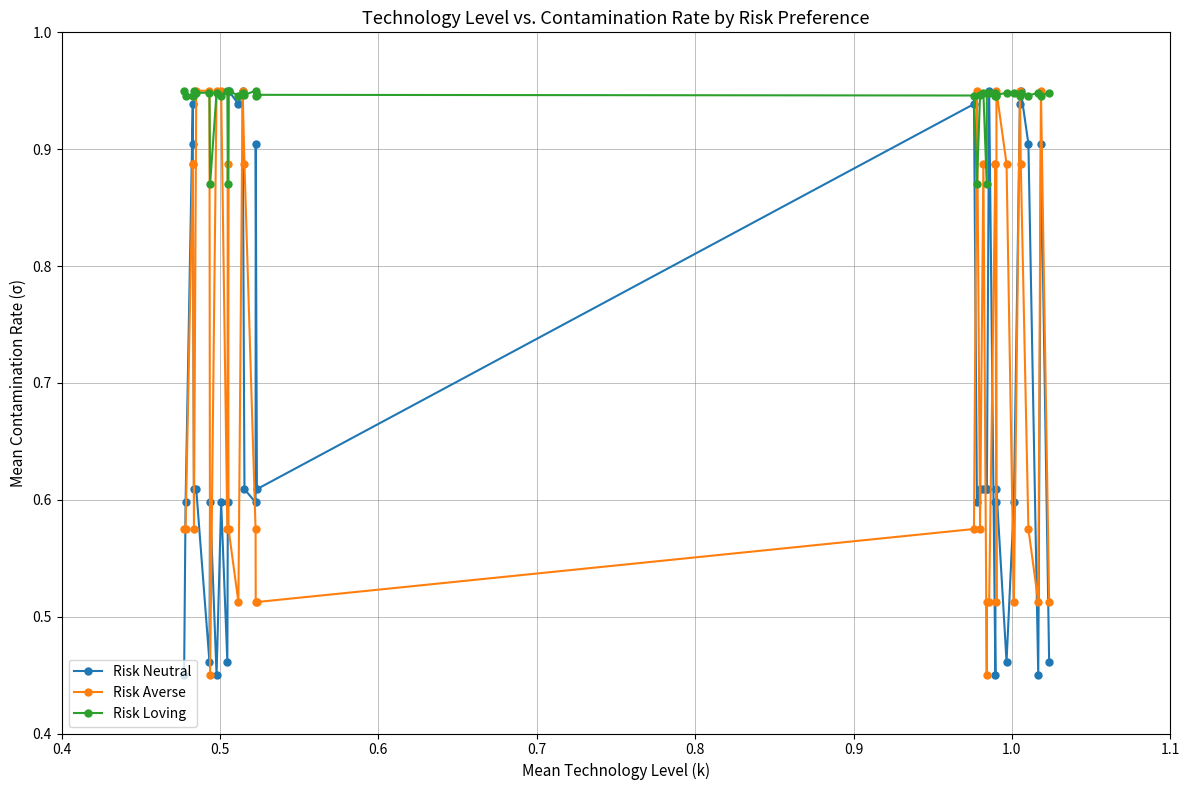

At how many categories does at least one series exceed 0?

38